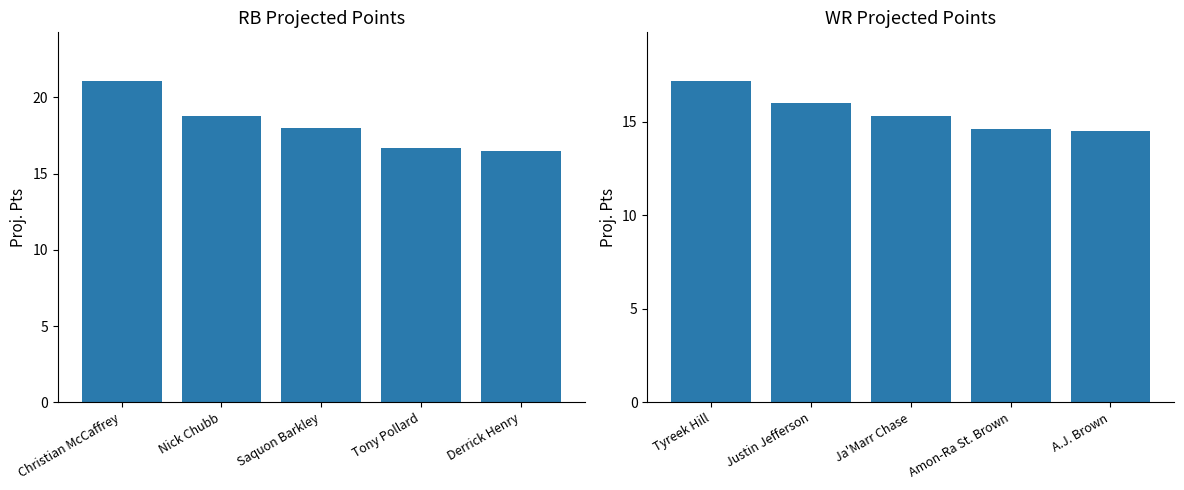

Is the value of WR at Saquon Barkley greater than the value of RB at Saquon Barkley?

No